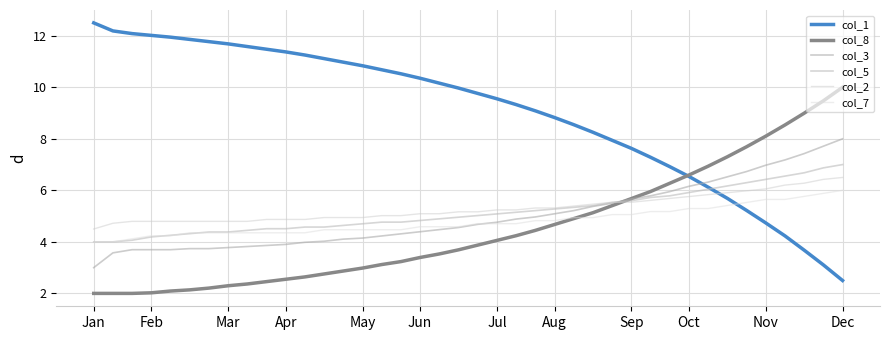

Is this an area chart (filled region under the line)?

No